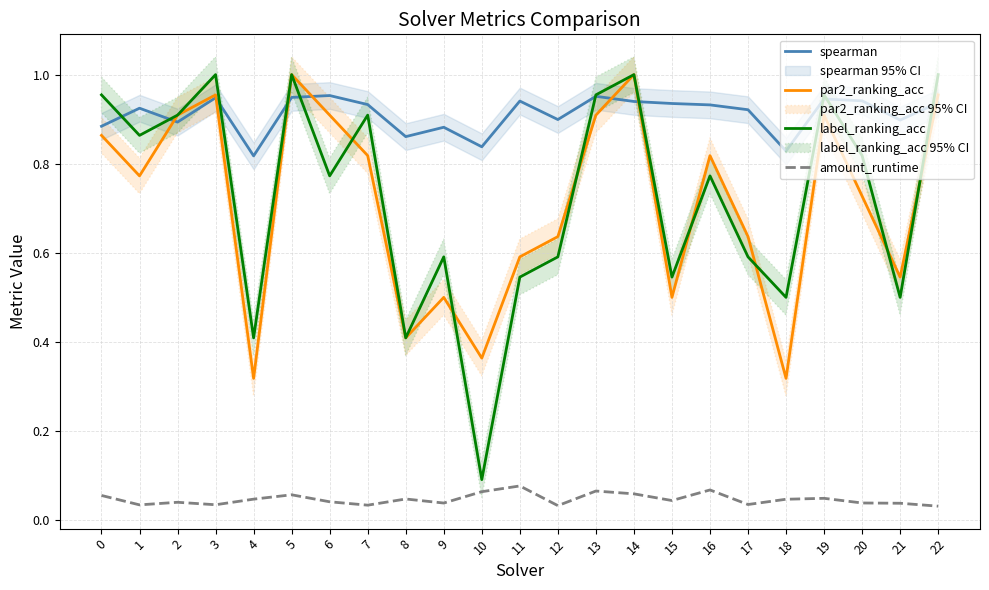

Reading left to right, what are all the values shown in this chart?

spearman: 0=0.9	1=0.9	2=0.9	3=0.9	4=0.8	5=0.9	6=1.0	7=0.9	8=0.9	9=0.9	10=0.8	11=0.9	12=0.9	13=1.0	14=0.9	15=0.9	16=0.9	17=0.9	18=0.8	19=0.9	20=0.9	21=0.9	22=0.9
par2_ranking_acc: 0=0.9	1=0.8	2=0.9	3=1.0	4=0.3	5=1.0	6=0.9	7=0.8	8=0.4	9=0.5	10=0.4	11=0.6	12=0.6	13=0.9	14=1.0	15=0.5	16=0.8	17=0.6	18=0.3	19=0.9	20=0.7	21=0.5	22=1.0
label_ranking_acc: 0=1.0	1=0.9	2=0.9	3=1.0	4=0.4	5=1.0	6=0.8	7=0.9	8=0.4	9=0.6	10=0.1	11=0.5	12=0.6	13=1.0	14=1.0	15=0.5	16=0.8	17=0.6	18=0.5	19=1.0	20=0.8	21=0.5	22=1.0
amount_runtime: 0=0.1	1=0.0	2=0.0	3=0.0	4=0.0	5=0.1	6=0.0	7=0.0	8=0.0	9=0.0	10=0.1	11=0.1	12=0.0	13=0.1	14=0.1	15=0.0	16=0.1	17=0.0	18=0.0	19=0.0	20=0.0	21=0.0	22=0.0